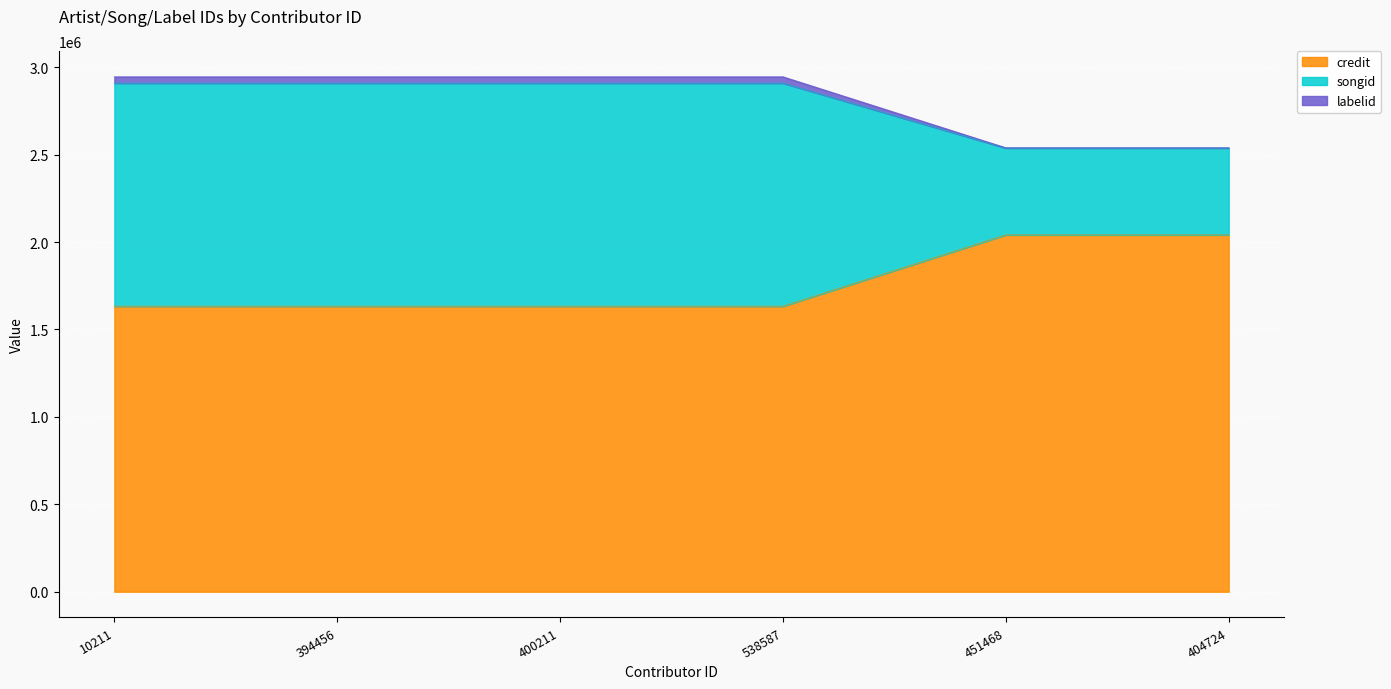

True or false: labelid has a value of 4140412 at 394456.

False